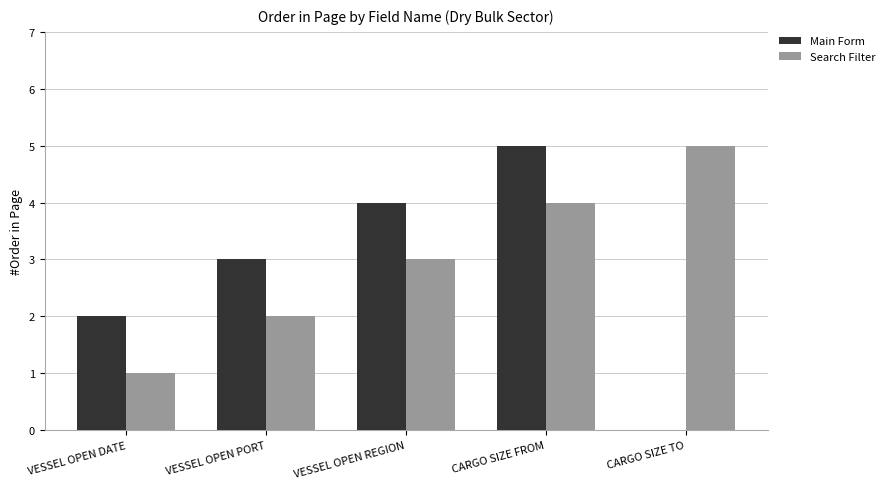

At which category is the sum across all series the highest?

CARGO SIZE FROM